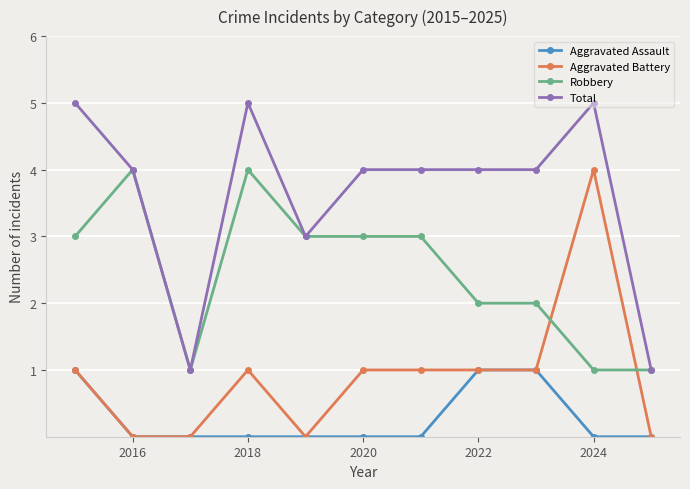

Which series has the largest total across all categories?

Total